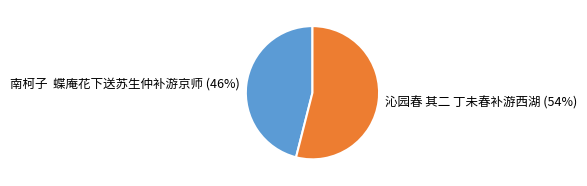

Approximately how many times larger is the value at 南柯子 蝶庵花下送苏生仲补游京师 compared to 沁园春 其二 丁未春补游西湖?

0.9